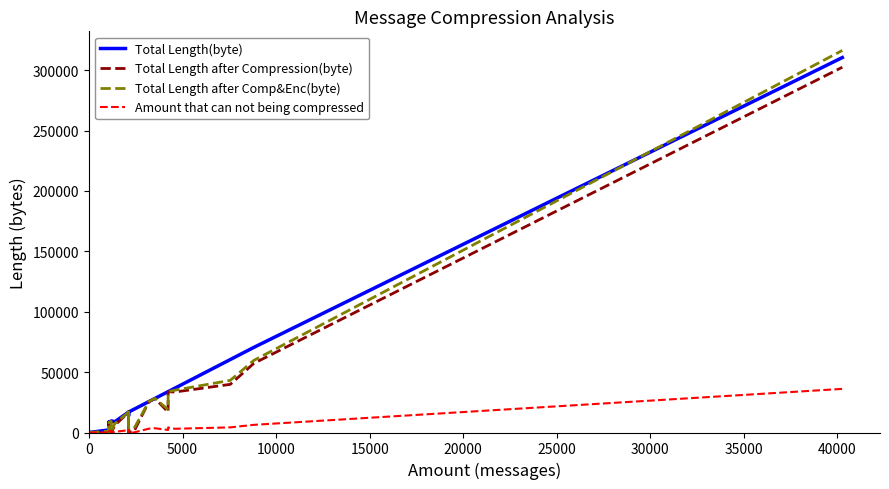

List the series in order of their peak value, highest first.

Total Length after Comp&Enc(byte), Total Length(byte), Total Length after Compression(byte), Amount that can not being compressed